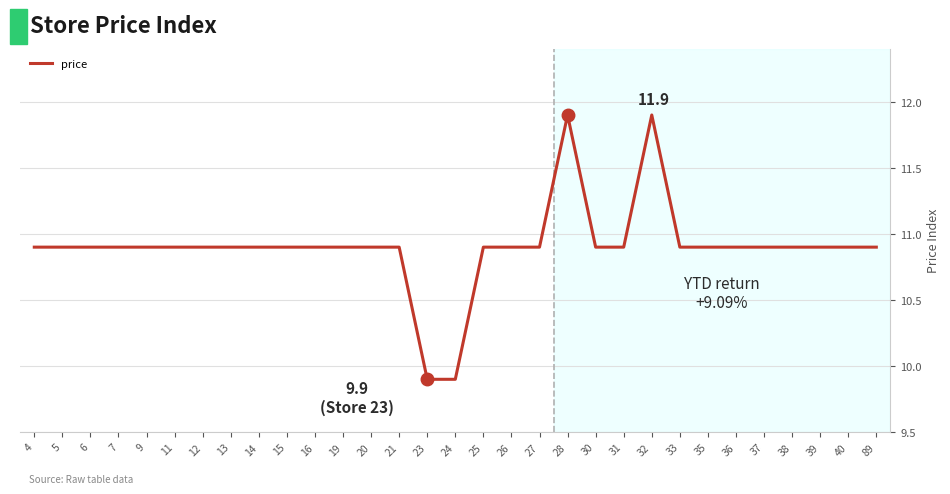

The value at 32 is 11.9. True or false?

True